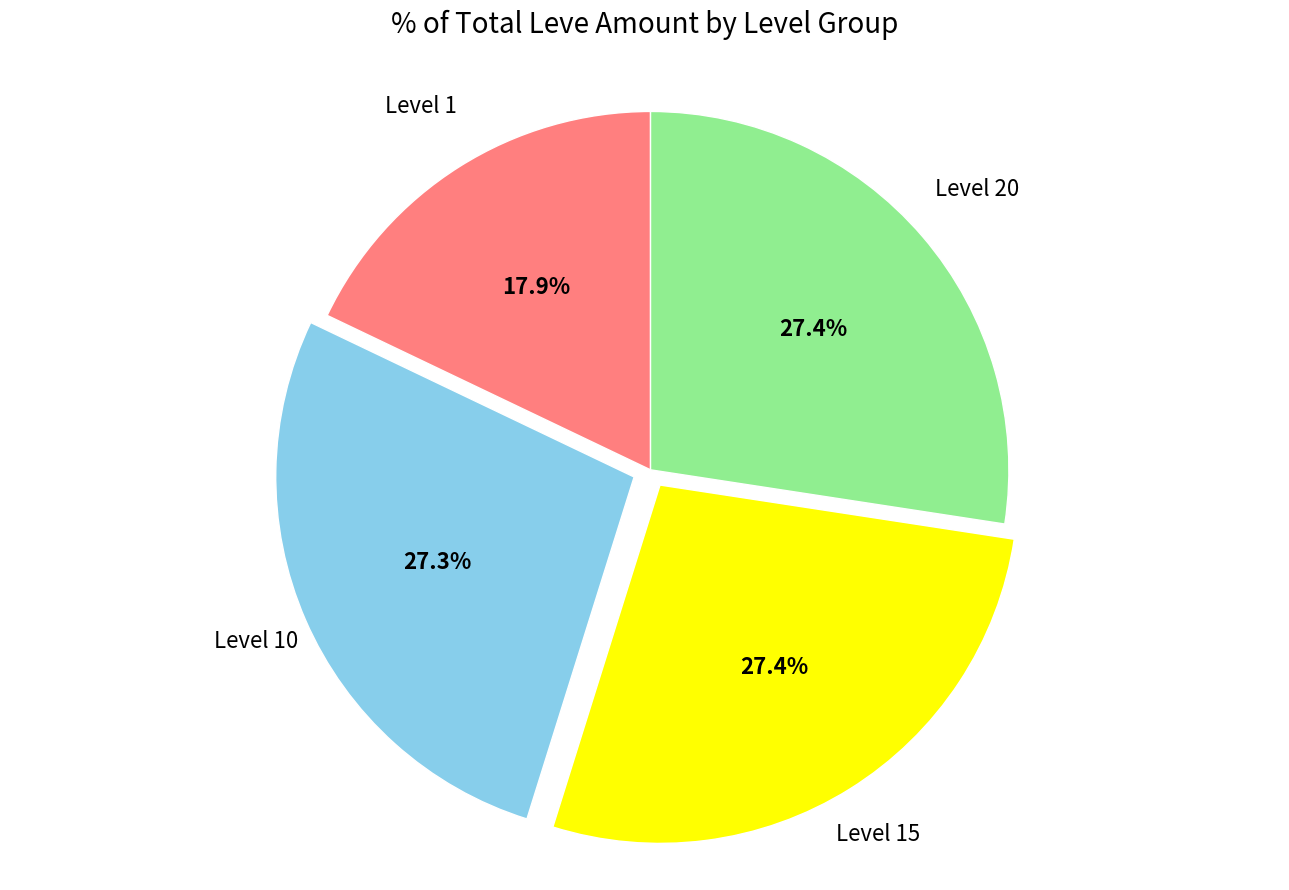

Is there a majority slice in this chart?

No